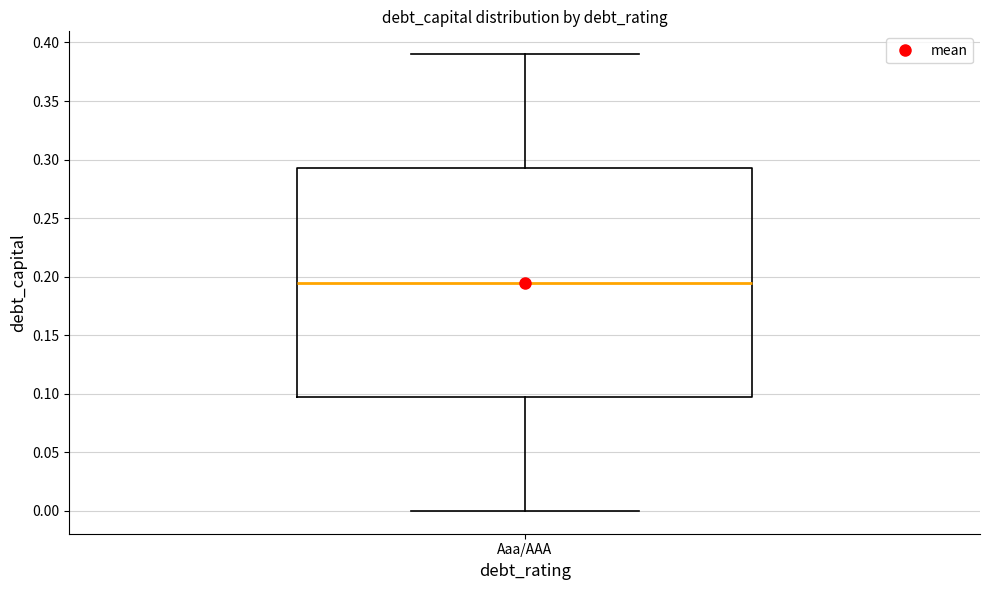

Read this box plot against the y-axis: the position of the median line, the range covered by the box, and the ends of both whiskers. The values are not printed on the chart, so give them approximately, as read against the axis.

median 0.195, box 0.100 to 0.295, whiskers 0.000 to 0.390